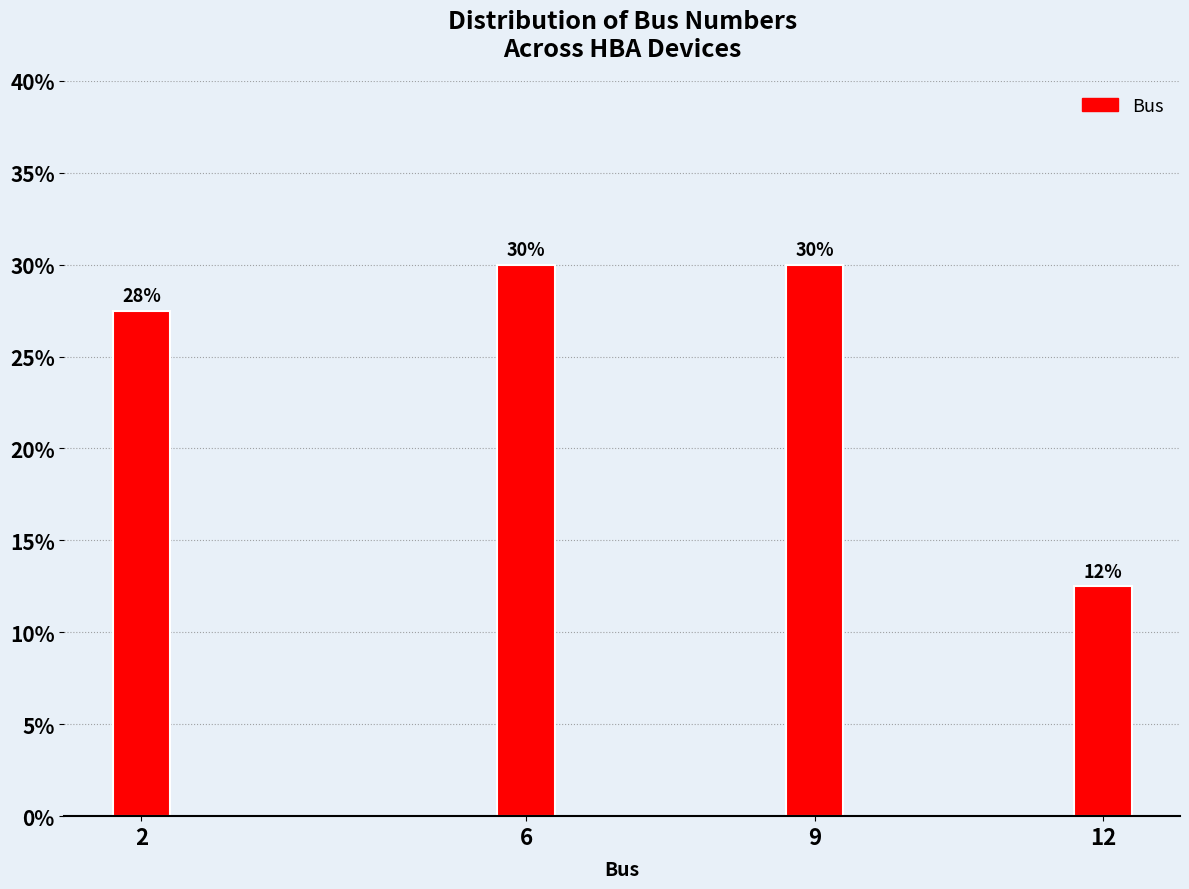

What value does the data have at 6?

30.0